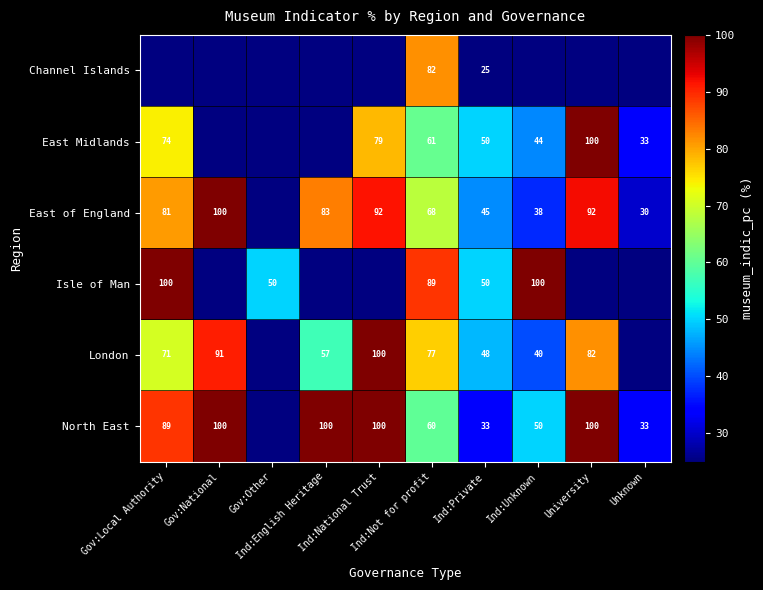

Which series has the widest spread of values?

East of England